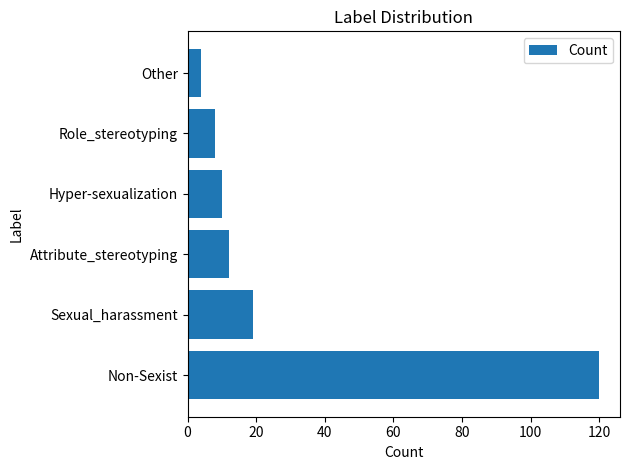

What is the change in value from Non-Sexist to Role_stereotyping?

-112